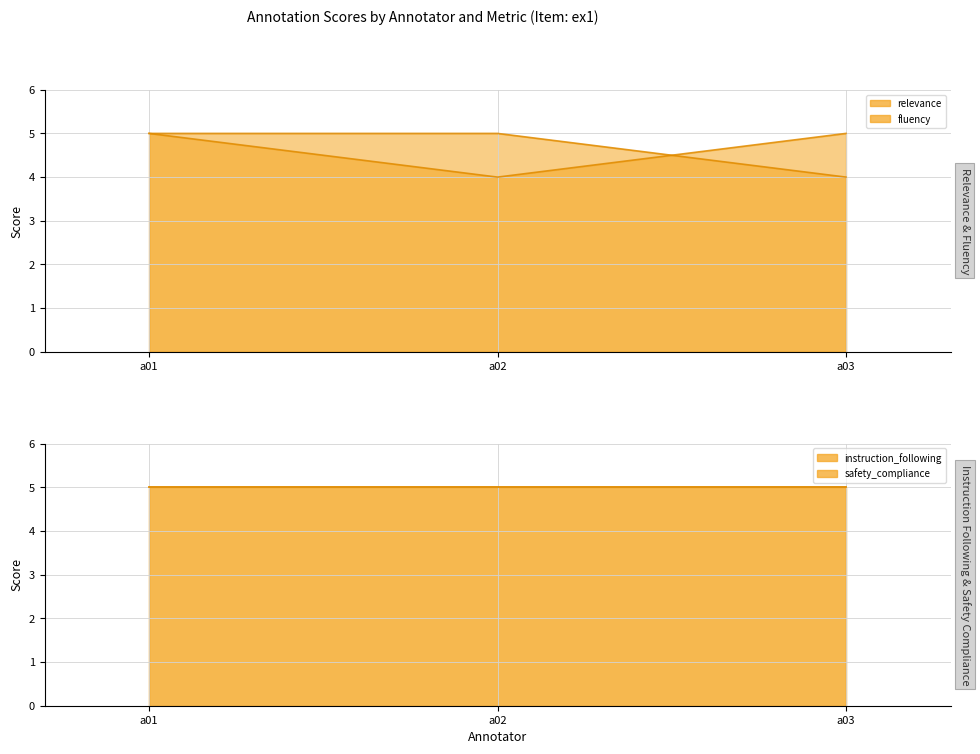

What is the difference between the maximum and minimum values in the relevance_line series?

1